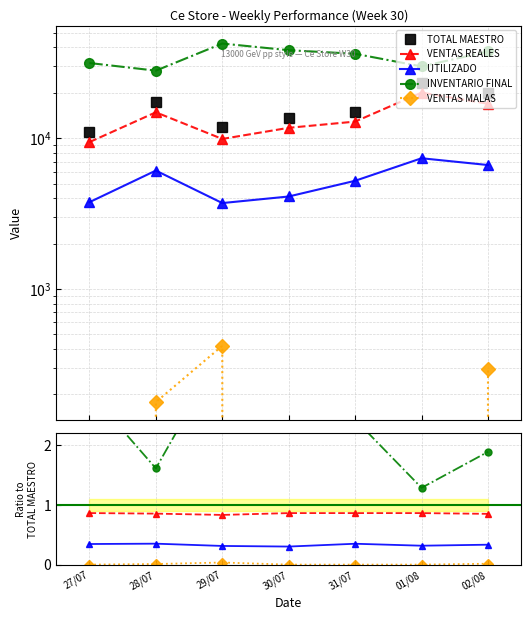

True or false: INVENTARIO FINAL and UTILIZADO intersect in this chart.

False